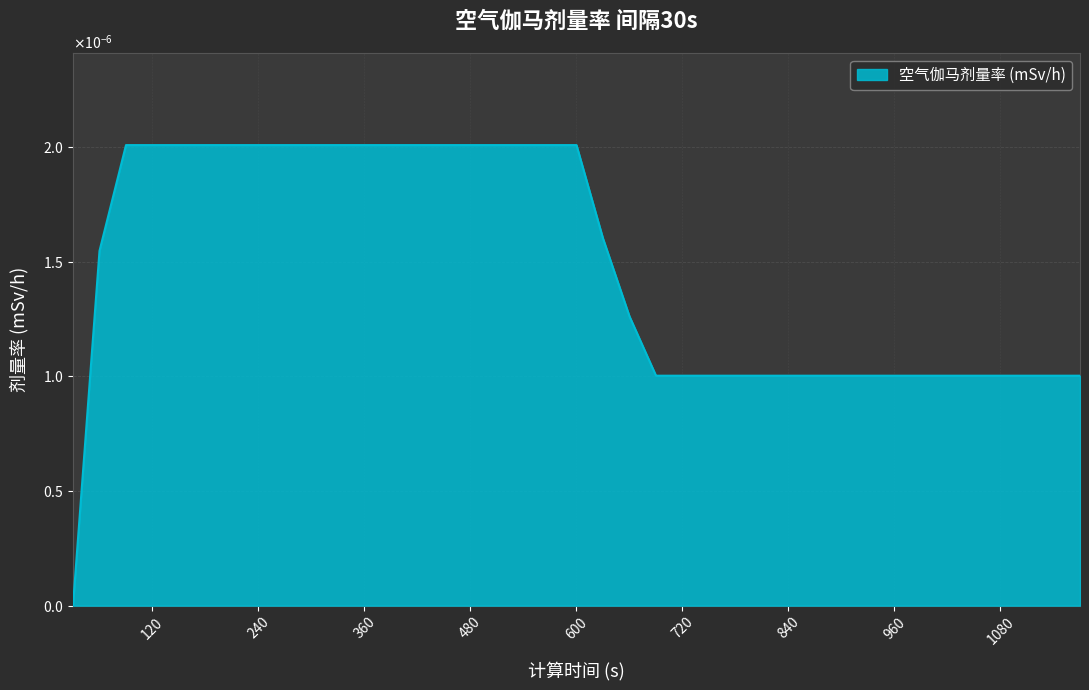

Rank the categories by value from lowest to highest.

30, 690, 720, 750, 780, 810, 840, 870, 900, 930, 960, 990, 1020, 1050, 1080, 1110, 1140, 1170, 660, 60, 630, 90, 120, 150, 180, 210, 240, 270, 300, 330, 360, 390, 420, 450, 480, 510, 540, 570, 600